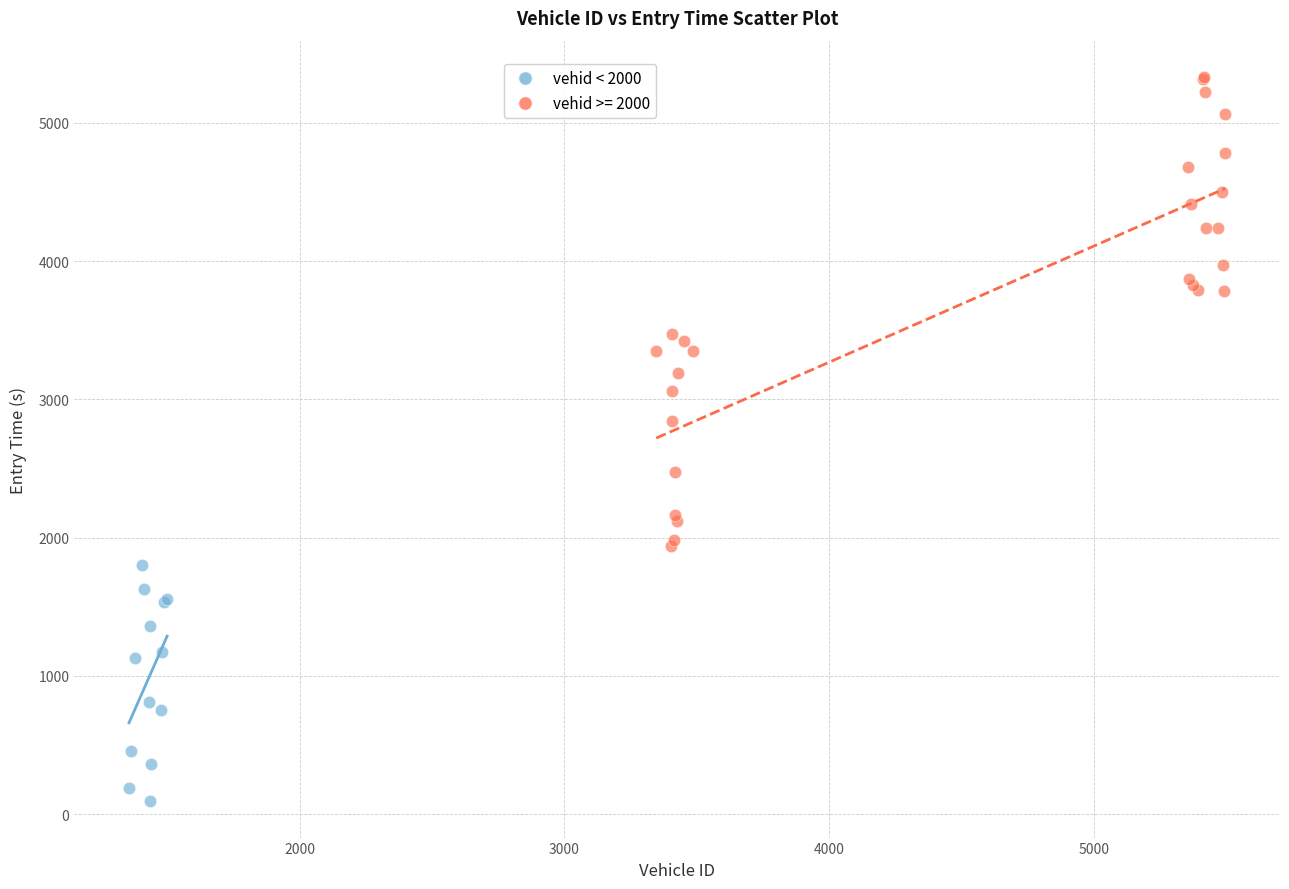

Which series has the widest spread of Y values?

vehid >= 2000